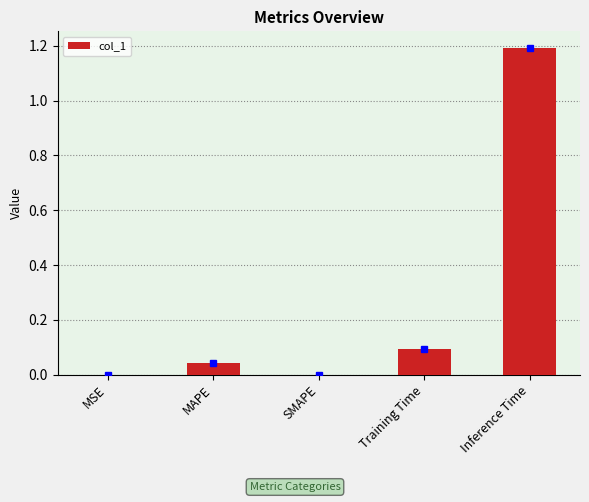

What is the average value?

0.3